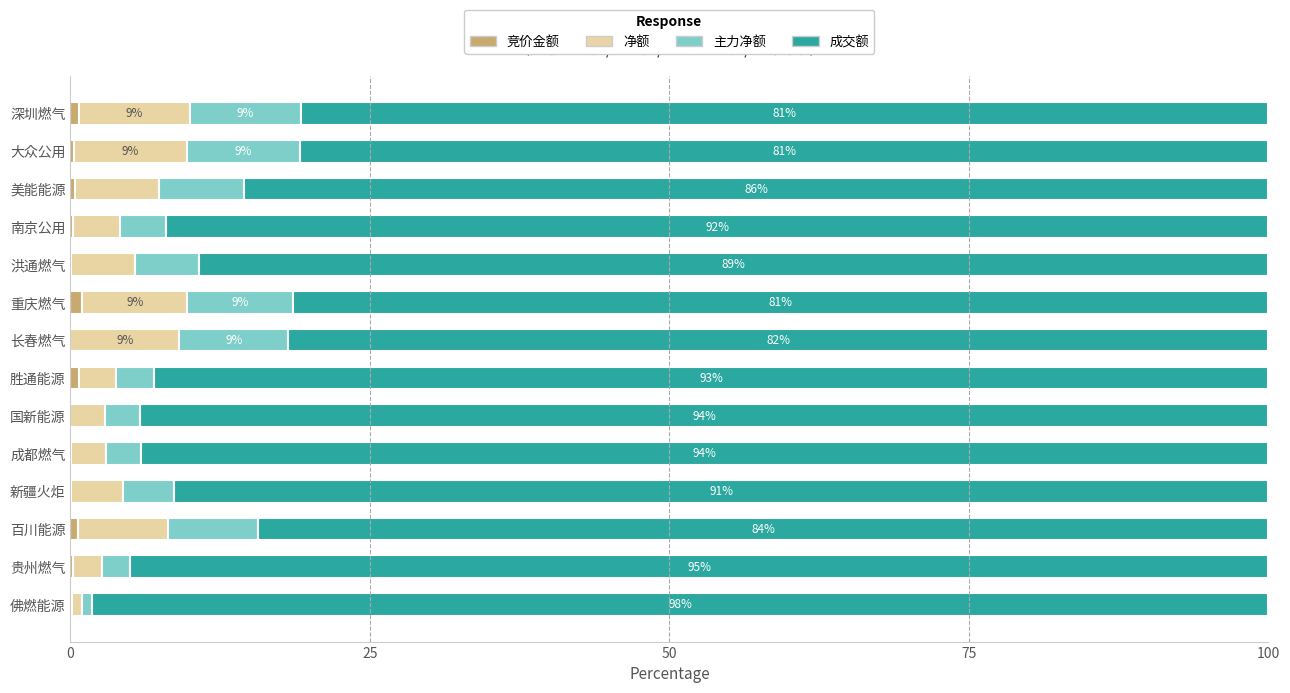

How many distinct data groups are displayed?

4